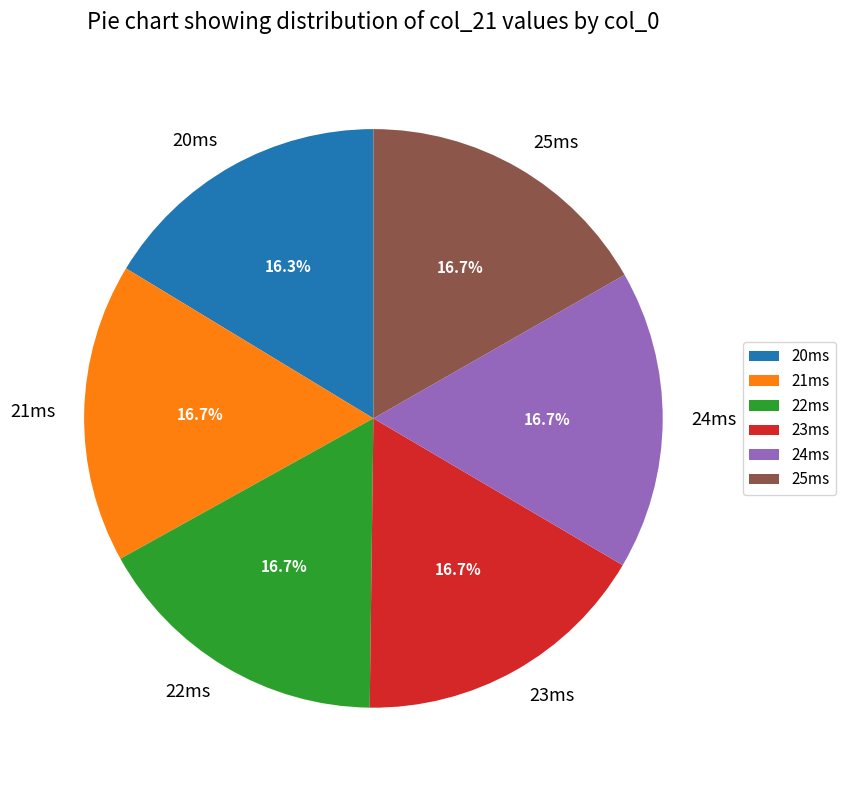

Is 23ms the majority of the pie?

No